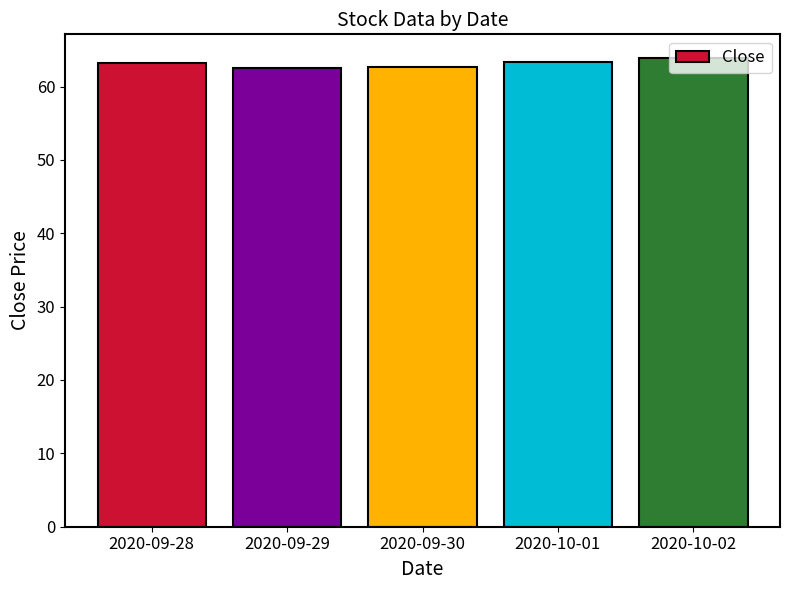

What is the label of the 3rd bar from the left?

2020-09-30